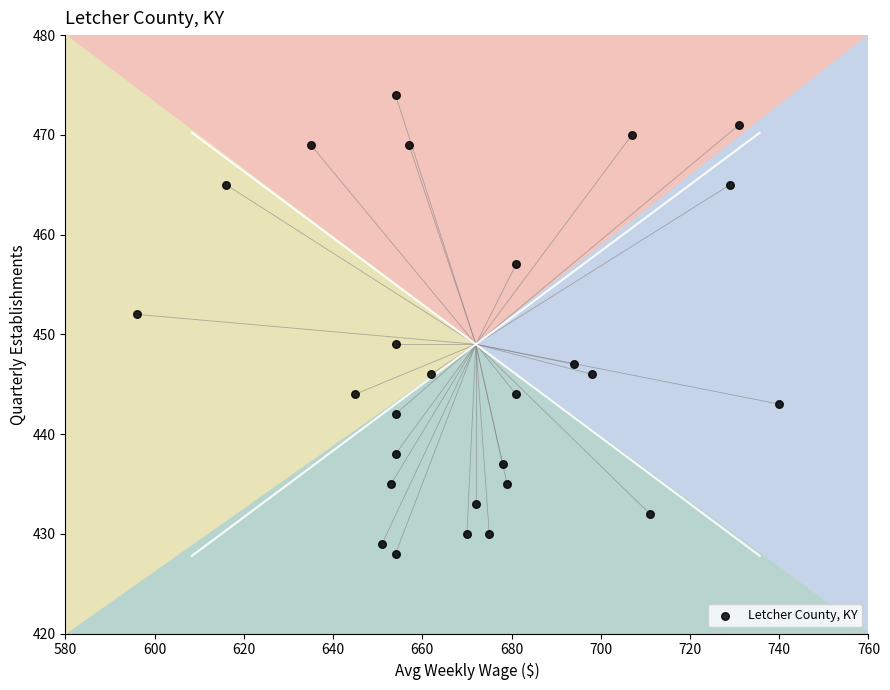

What is the range of X values (max minus min)?

144